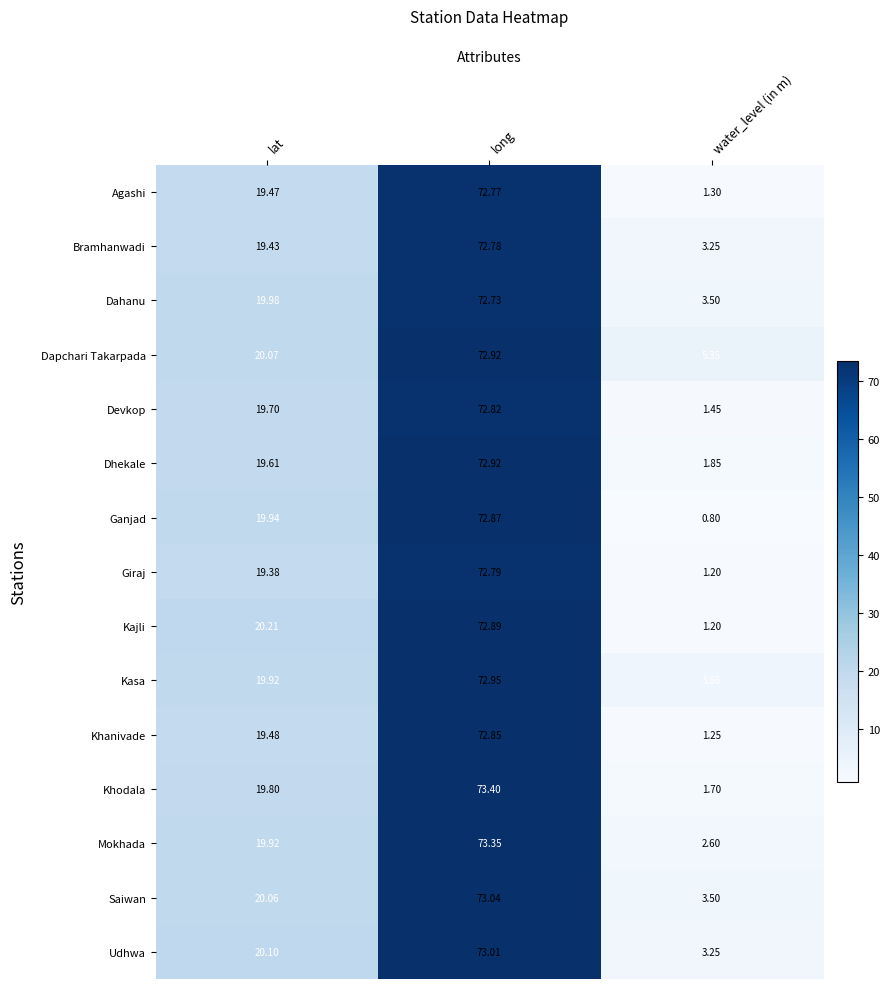

Which category has the lowest value in the Kajli series?

water_level (in m)